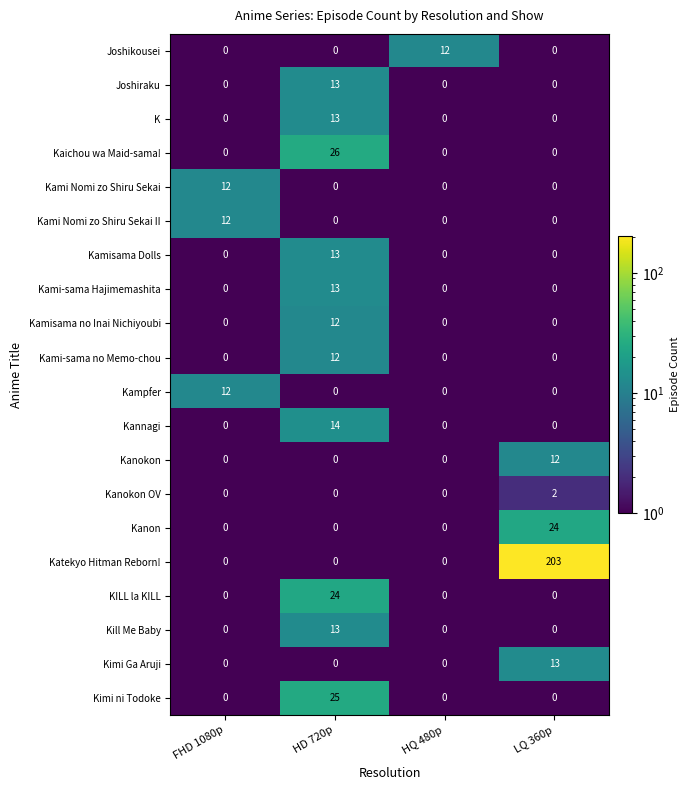

Between HD 720p and HQ 480p, which series saw the biggest shift?

Kaichou wa Maid-sama!